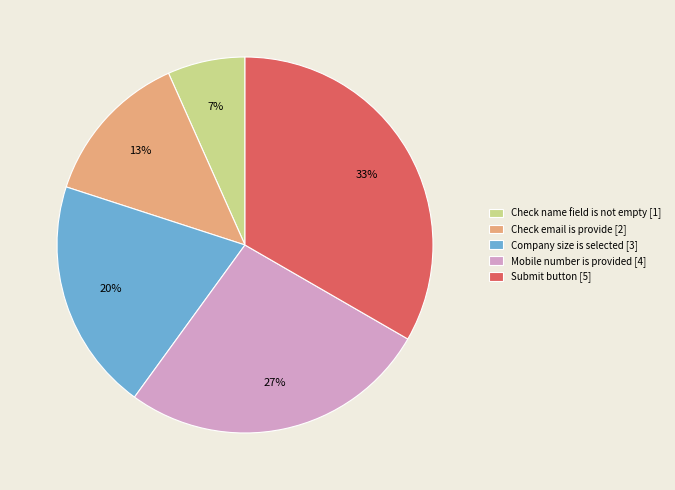

Is the sum of Check name field is not empty [1] and Submit button [5] greater than half?

No